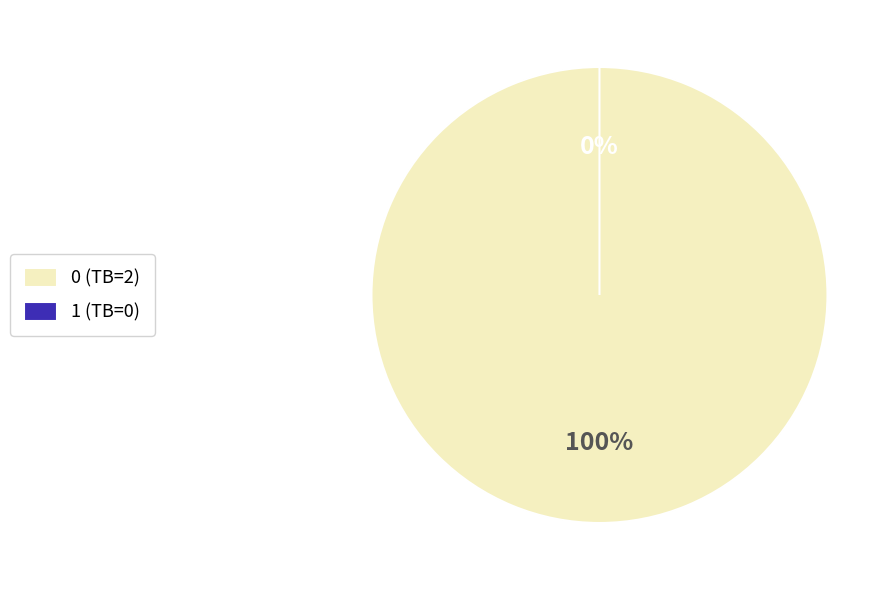

Is 1 the majority of the pie?

No